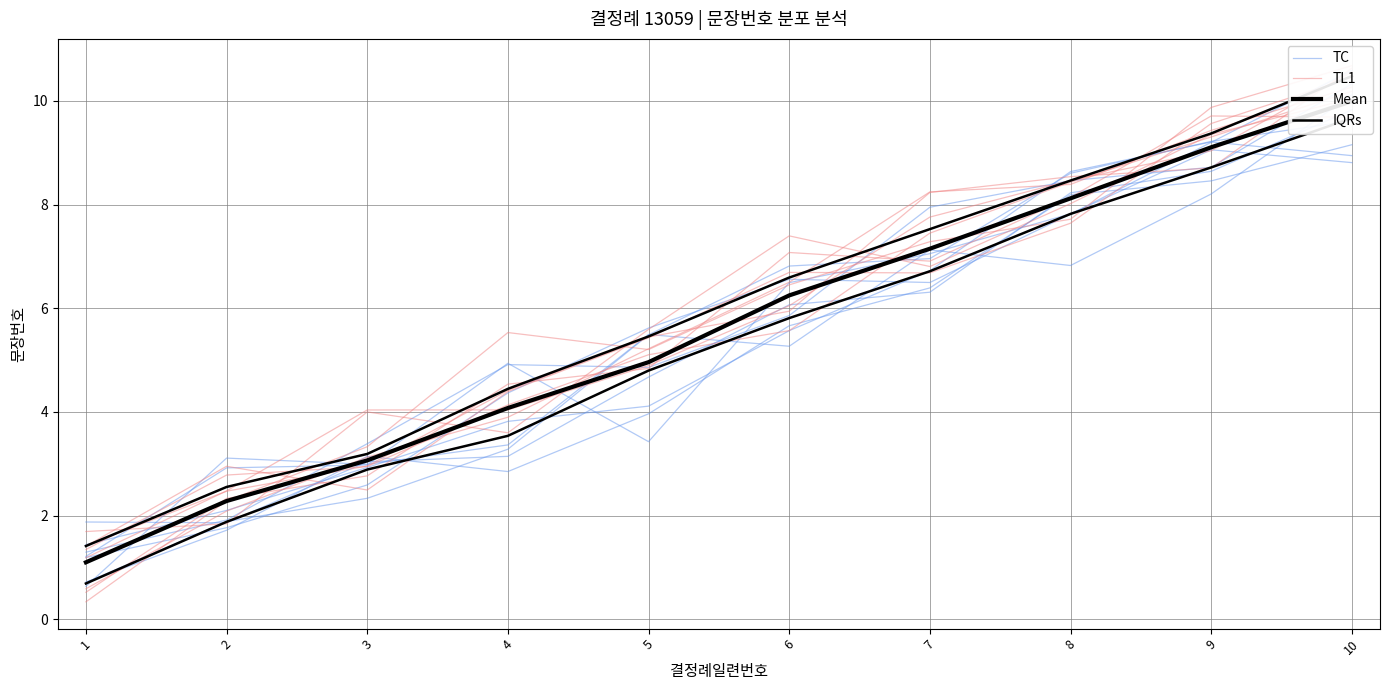

At which label does TC reach its minimum?

1